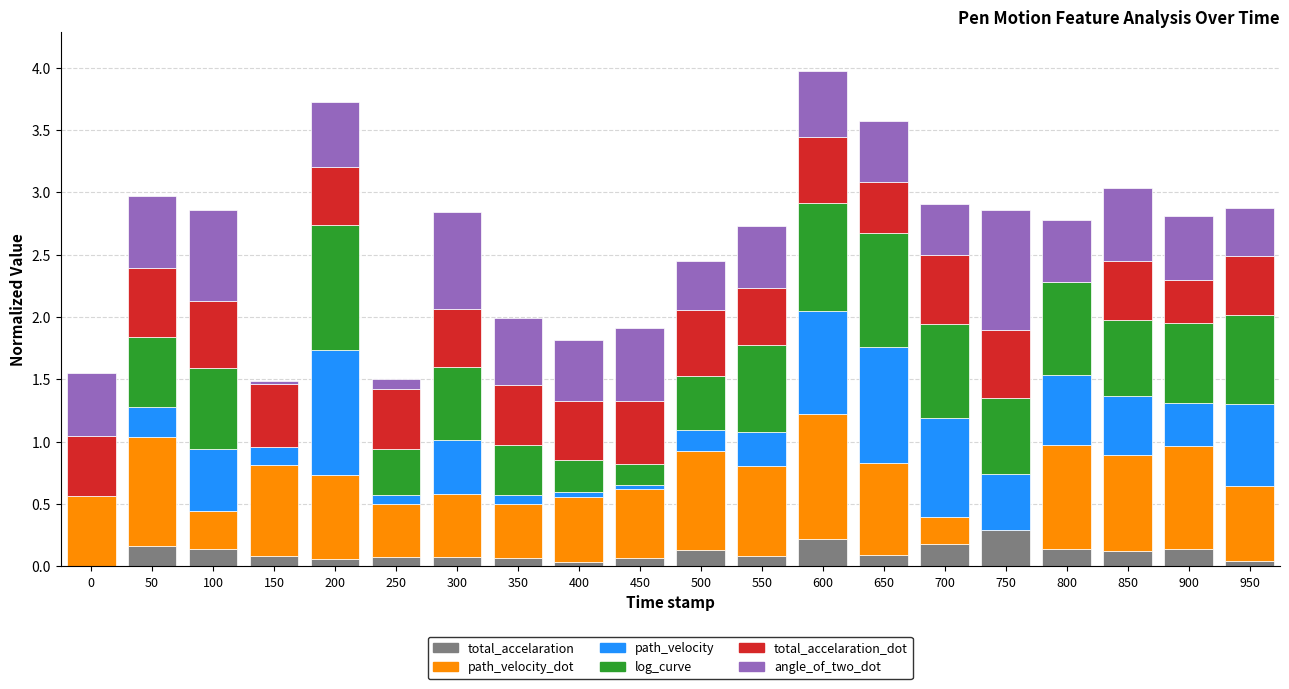

What is the total value across all series at 800?

2.8